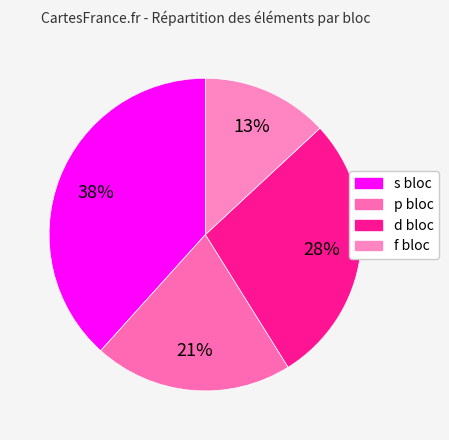

Do f and d together represent more than half of the pie?

No